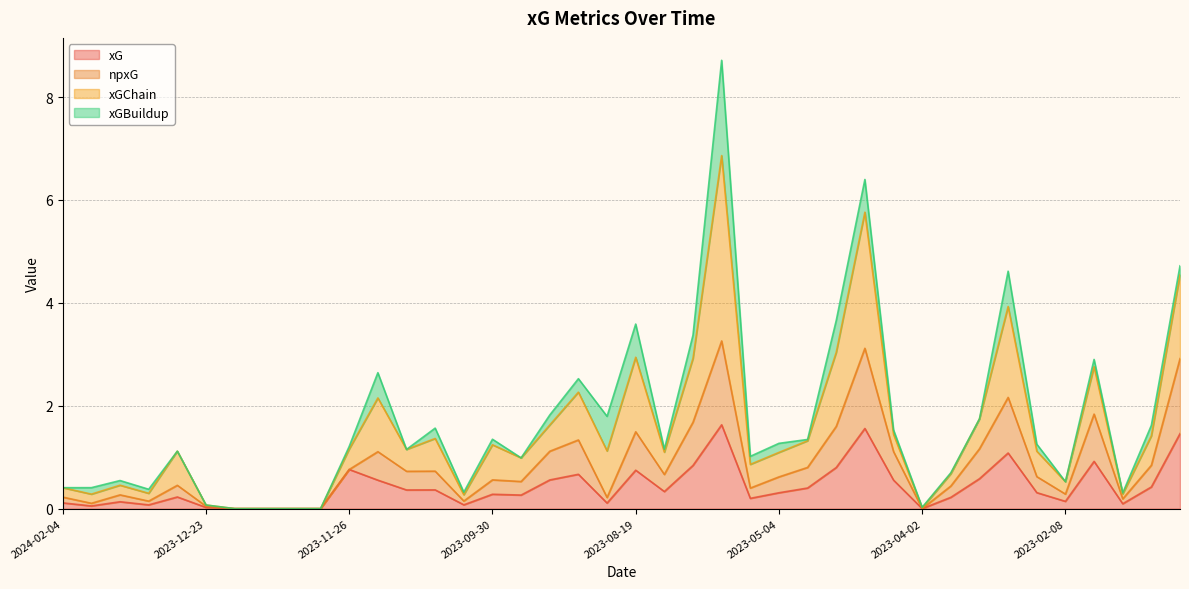

What position from the right is 2023-01-22?

3